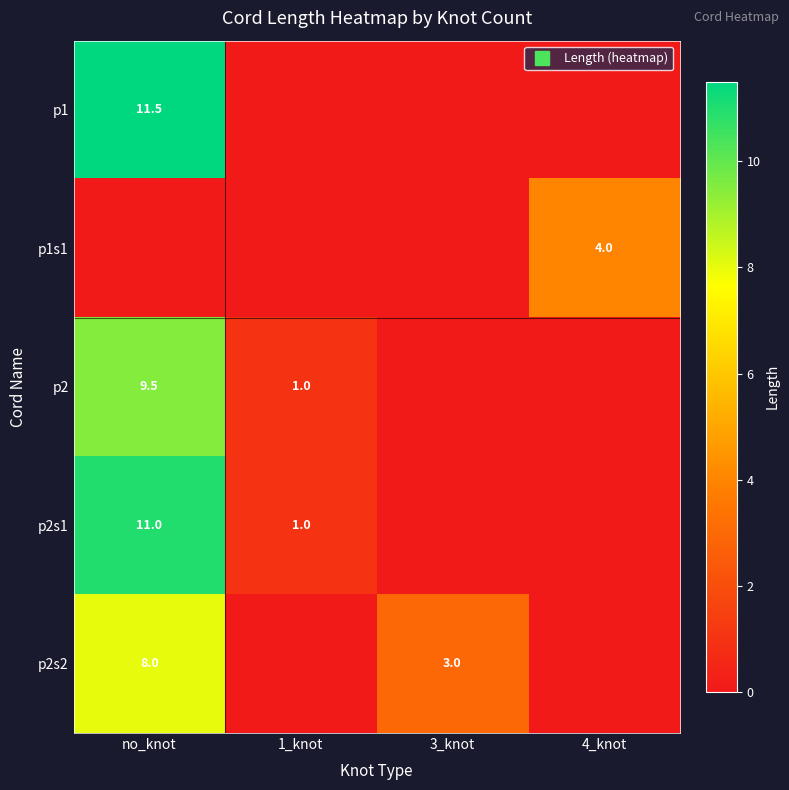

What is the difference between the maximum and minimum values in the p2s1 series?

11.0